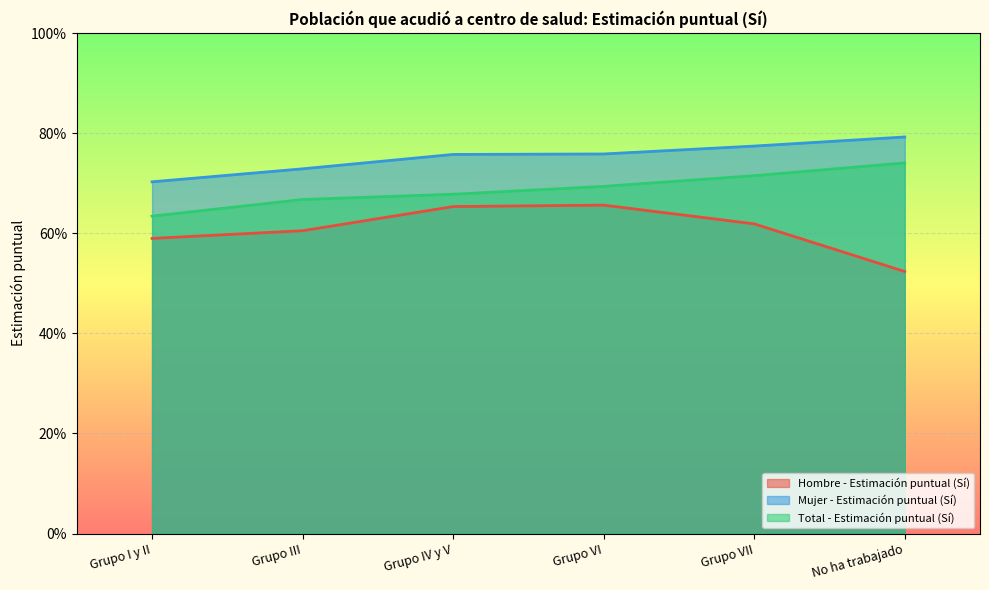

In Hombre - Estimación puntual (Sí), how many points are higher than both neighbors (excluding endpoints)?

1